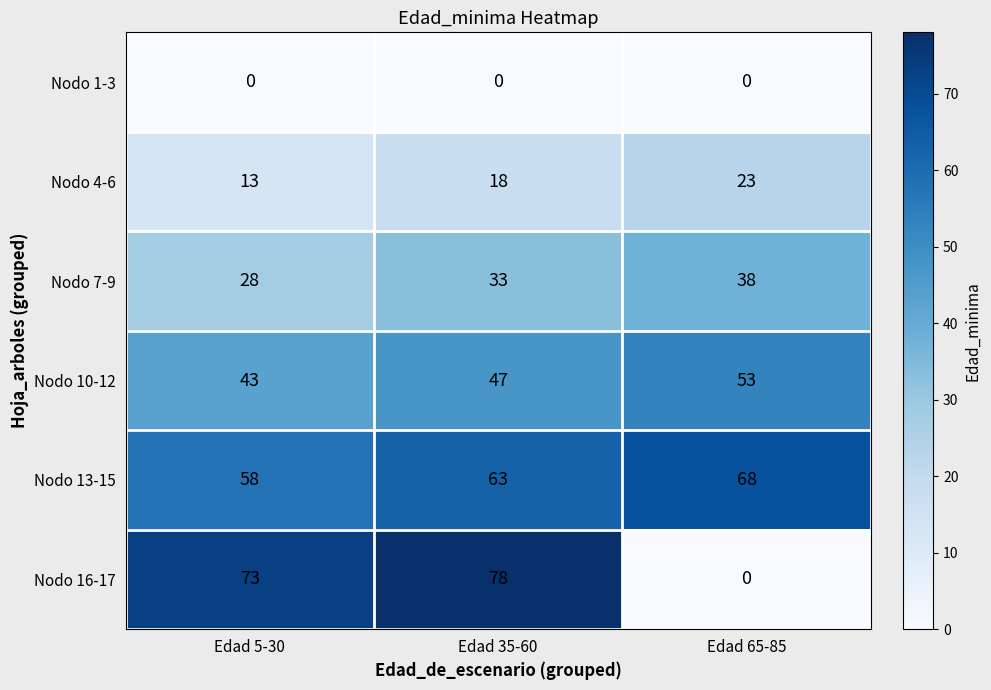

At how many categories does at least one series exceed 55?

3